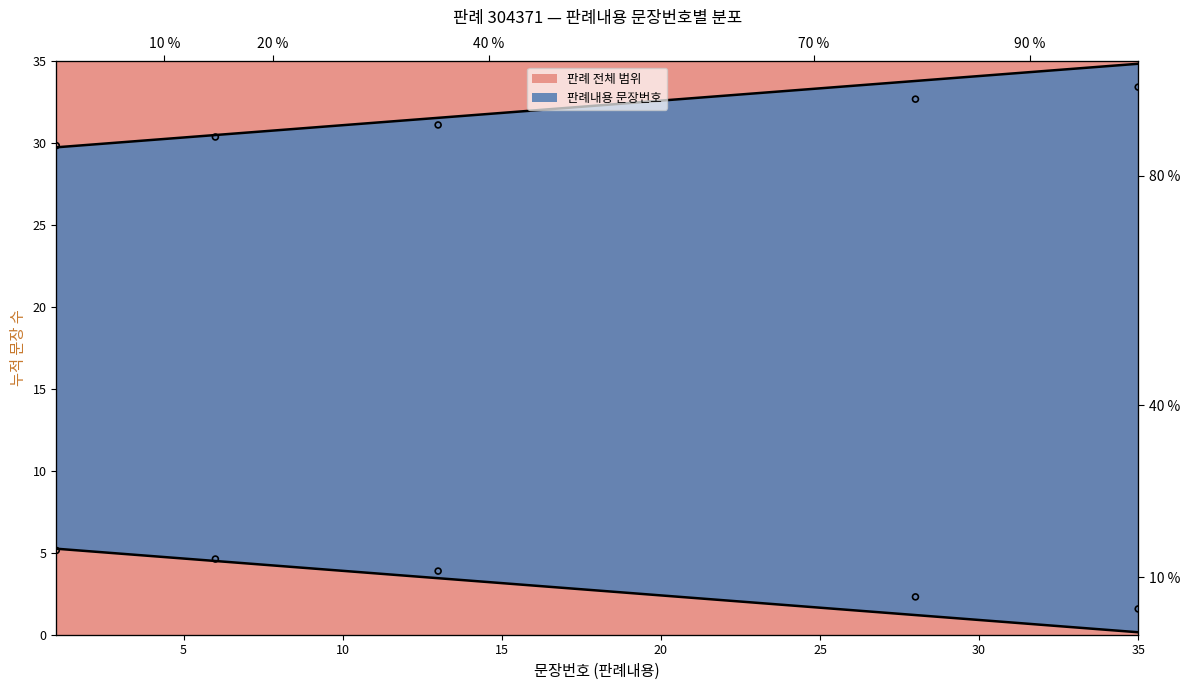

Which series has the largest total across all categories?

판례내용 문장번호